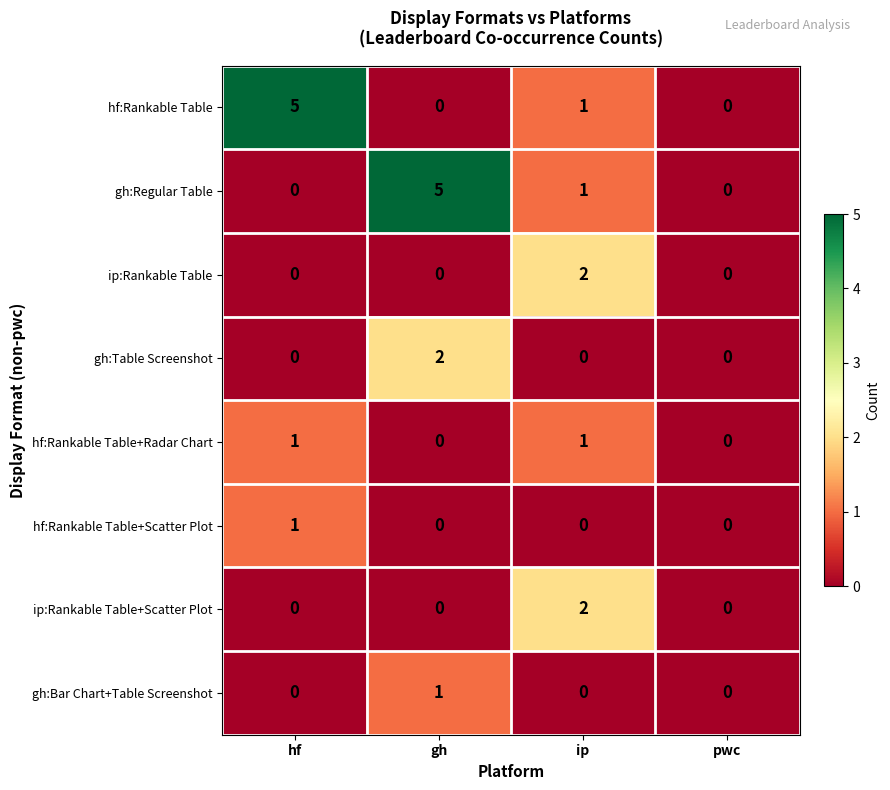

What is the difference between the maximum and second lowest values in the hf:Rankable Table series?

5